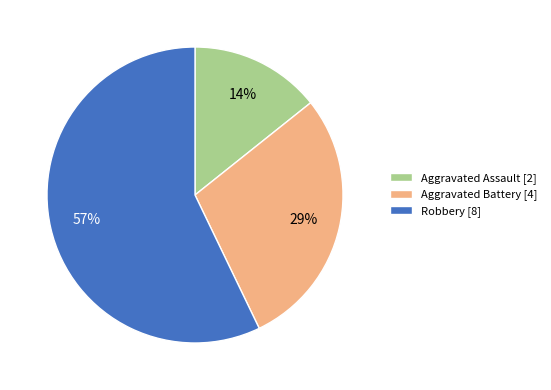

Combined, do Aggravated Battery and Robbery account for over 50%?

Yes